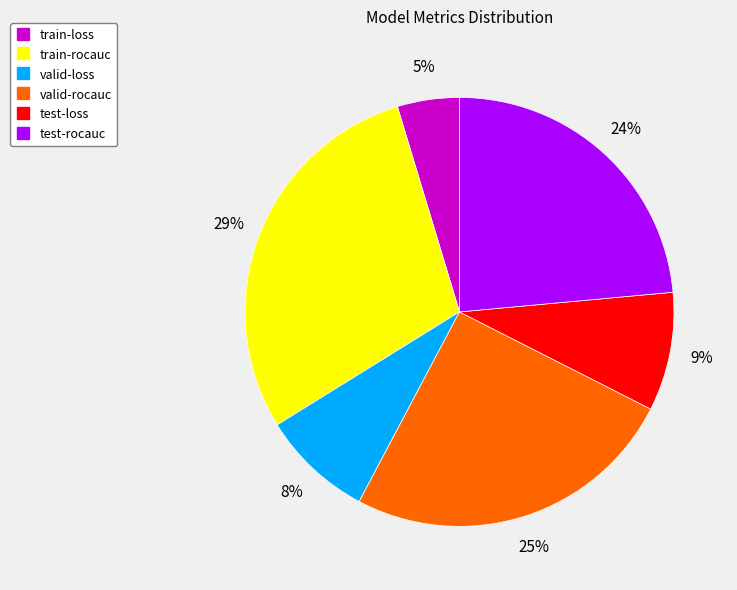

Rank the categories by value from highest to lowest.

train-rocauc, valid-rocauc, test-rocauc, test-loss, valid-loss, train-loss